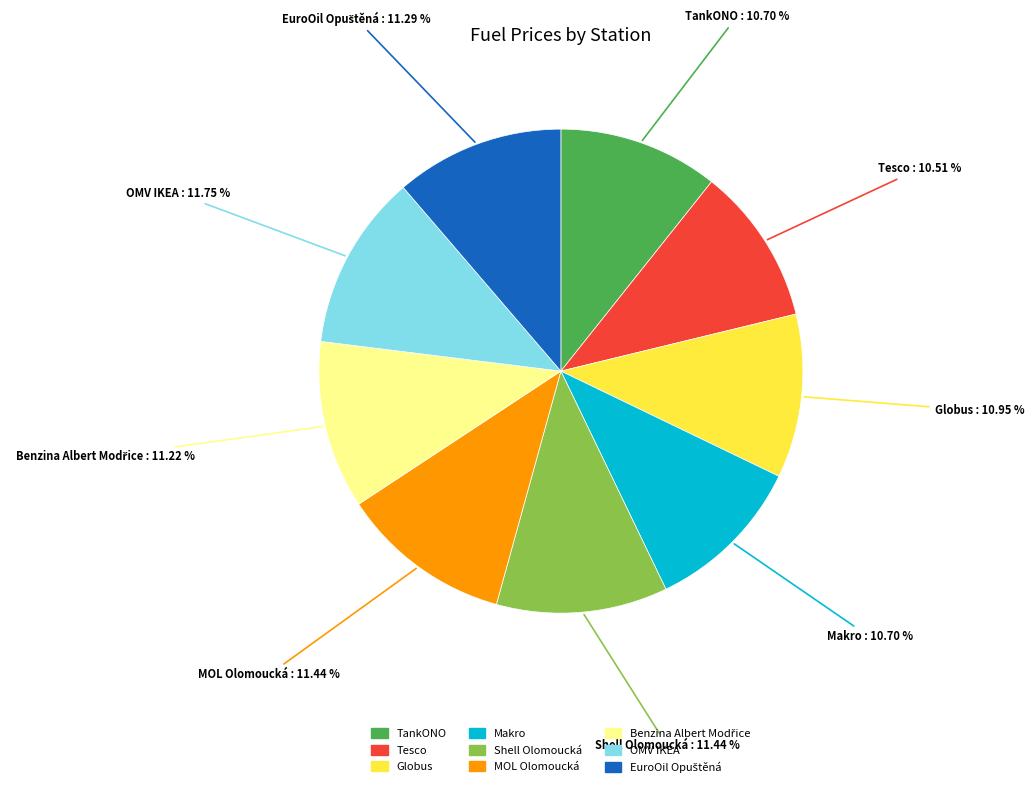

How many segments does this pie chart have?

9